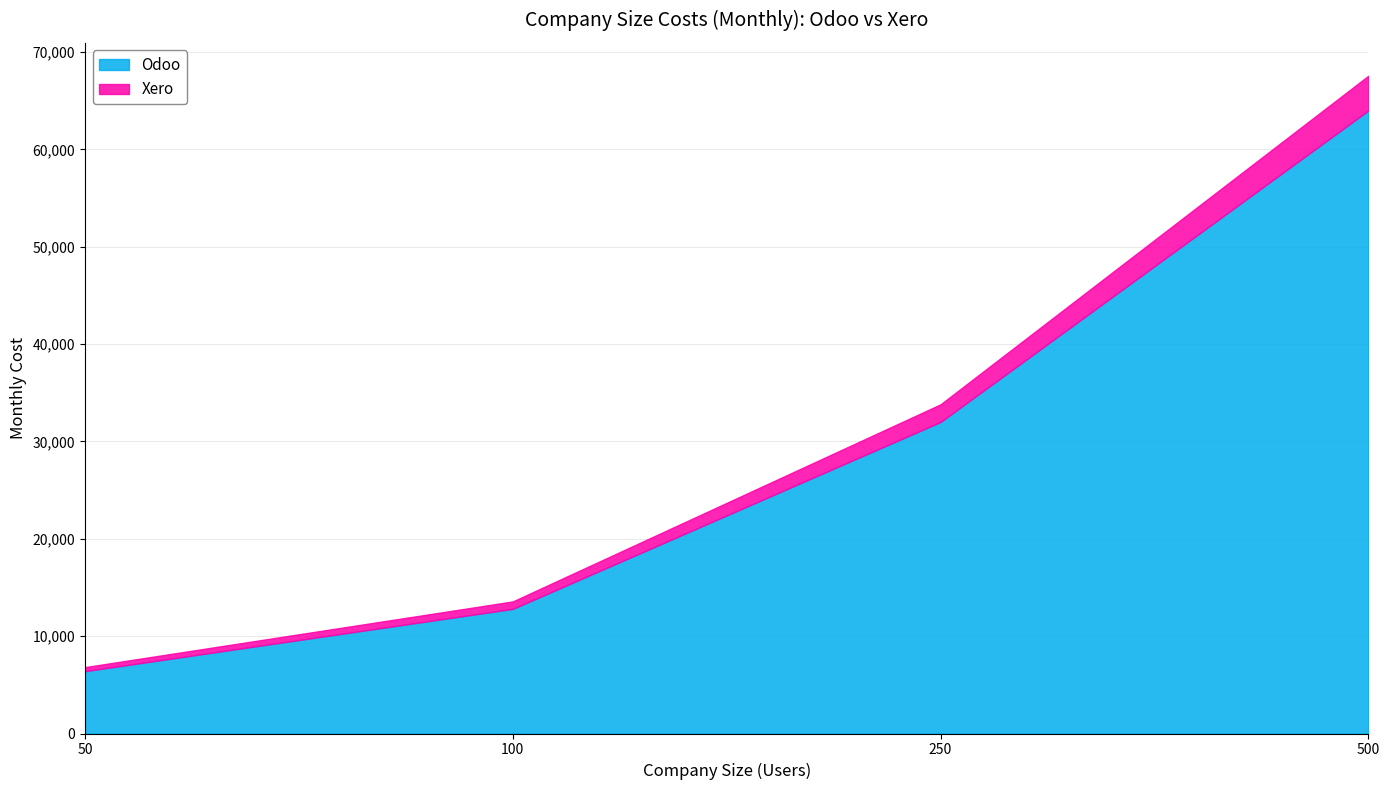

Reading right to left, transcribe all the data shown in this chart.

Odoo: 500=64000	250=32000	100=12800	50=6400
Xero: 500=67567	250=33817	100=13567	50=6817